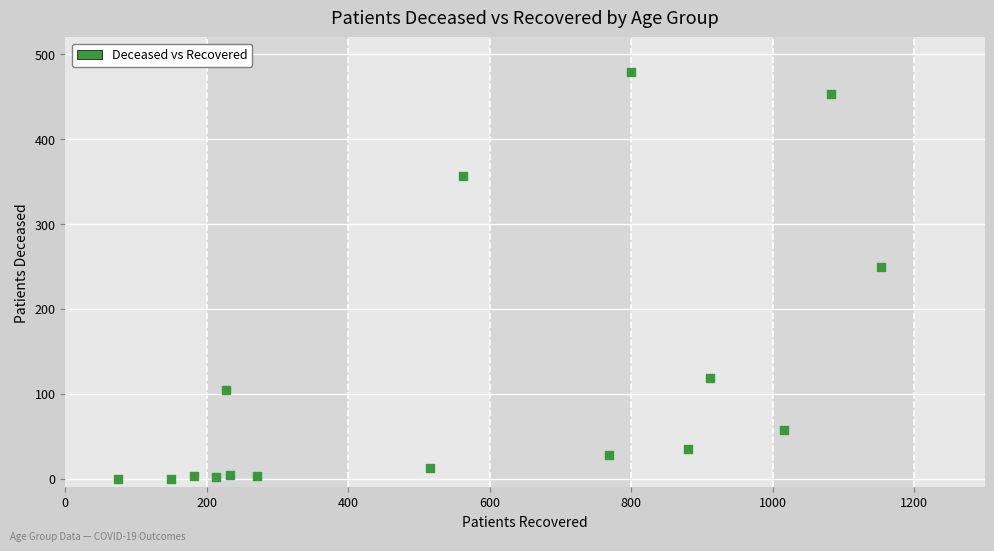

What is the range of X values (max minus min)?

1078